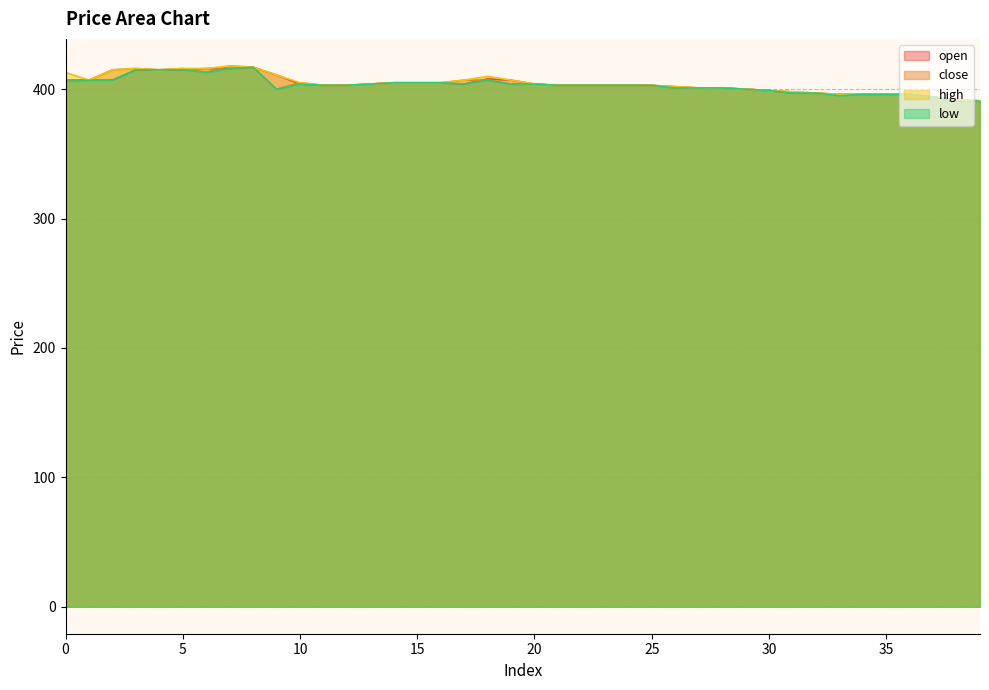

Reading right to left, extract all data points from this chart.

open: 391	392	394	396	396	396	396	397	397	399	400	401	401	402	403	403	403	403	403	404	407	408	404	405	405	405	404	403	403	404	411	417	416	416	415	415	415	407	407	407
close: 391	390	394	396	396	396	396	397	398	399	400	401	401	401	403	403	403	403	403	404	404	407	407	405	405	405	404	403	403	405	400	417	418	413	416	415	416	415	407	407
high: 391	392	394	396	396	396	396	397	398	399	400	401	401	402	403	403	403	403	403	404	407	410	407	405	405	405	404	403	403	405	411	417	418	416	416	415	416	415	407	413
low: 391	390	394	396	396	396	395	397	397	399	400	401	401	401	403	403	403	403	403	404	404	407	404	405	405	405	404	403	403	404	400	417	416	413	415	415	415	407	407	406